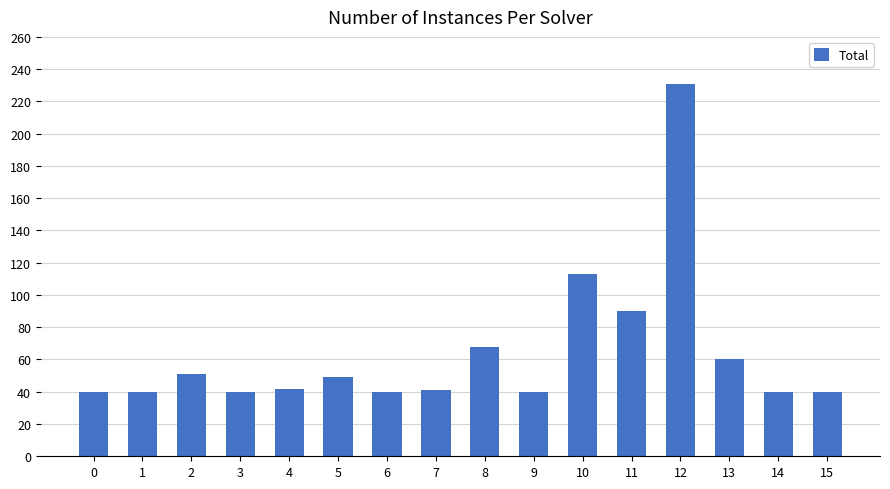

Where is the data nearest to the value 135?

10